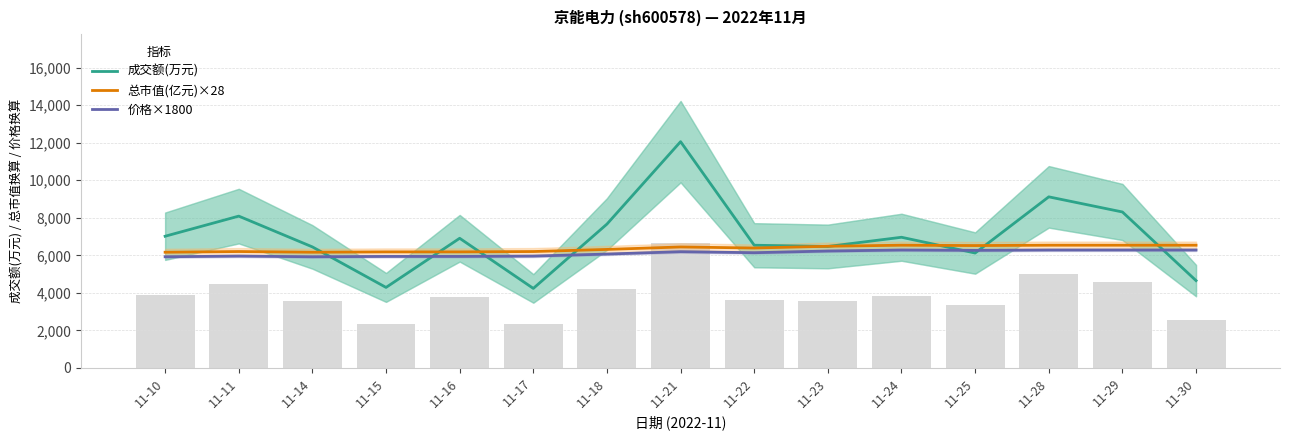

Where is 价格×1800 nearest to the value 6102?

11-18